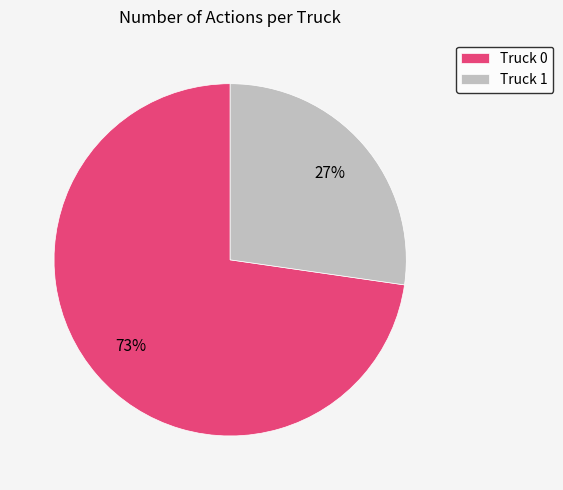

Combined, do Truck 1 and Truck 0 account for over 50%?

Yes